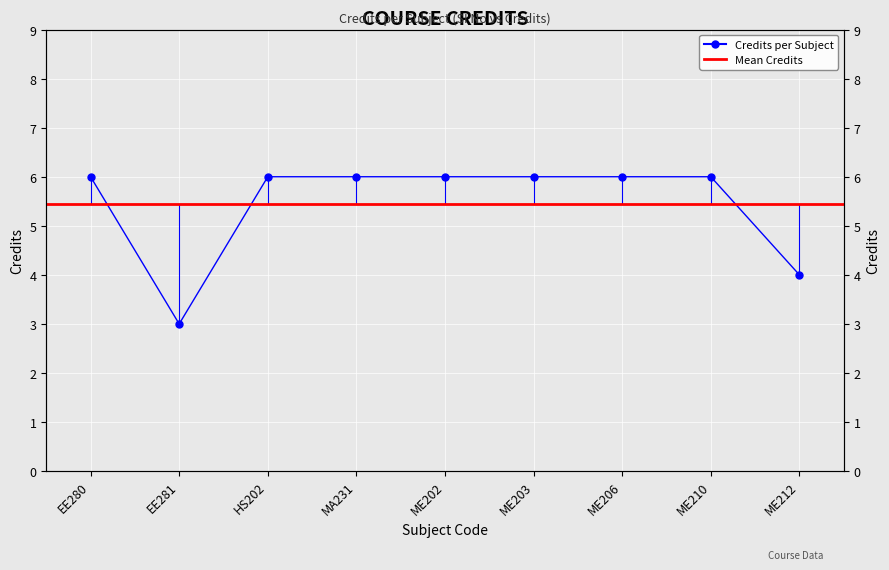

How many points are lower than both their immediate neighbors (excluding endpoints)?

1